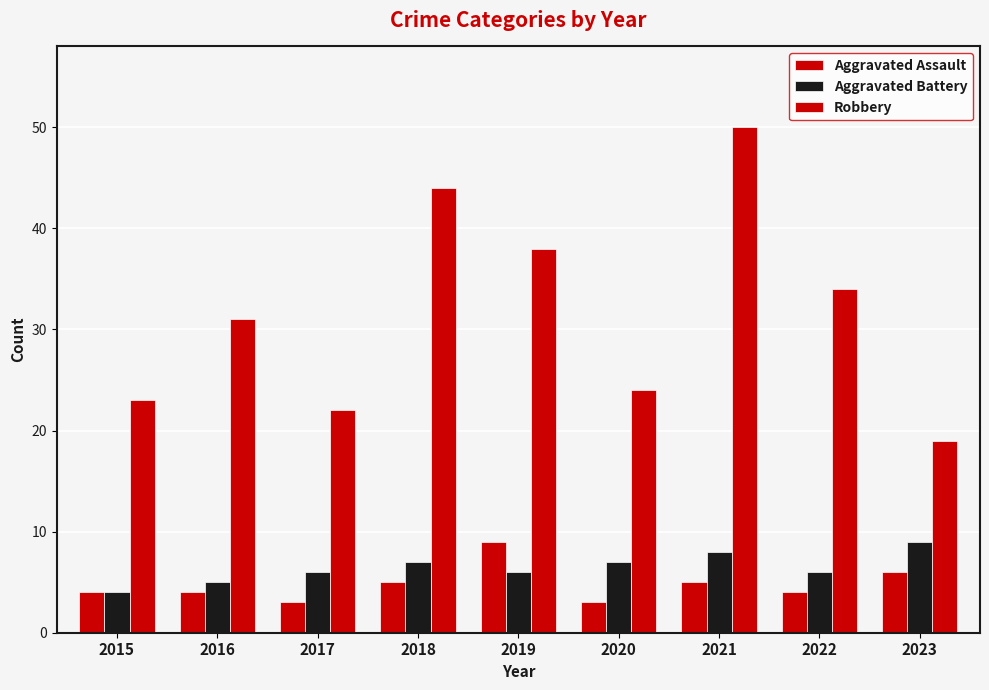

What is the difference between the maximum and minimum values in the Robbery series?

31